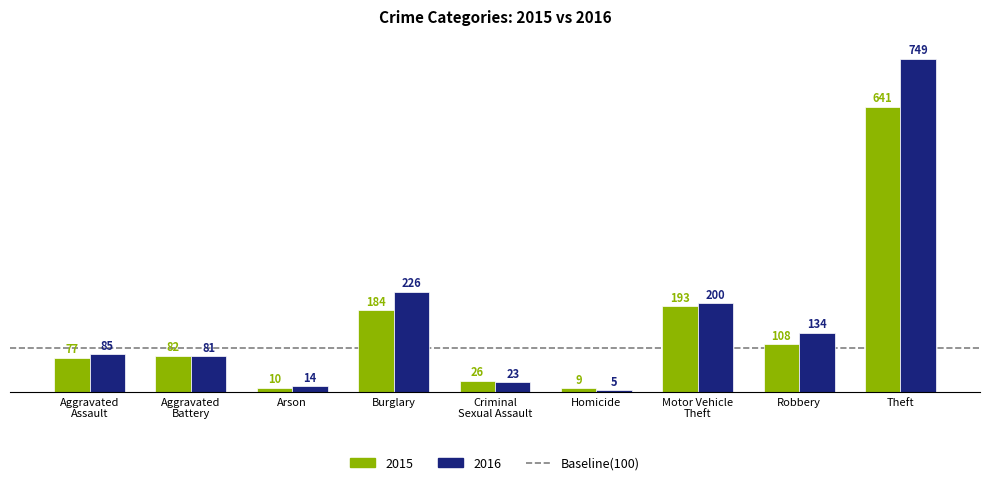

What is the value of the 2016 bar at the 3rd from the left?

14